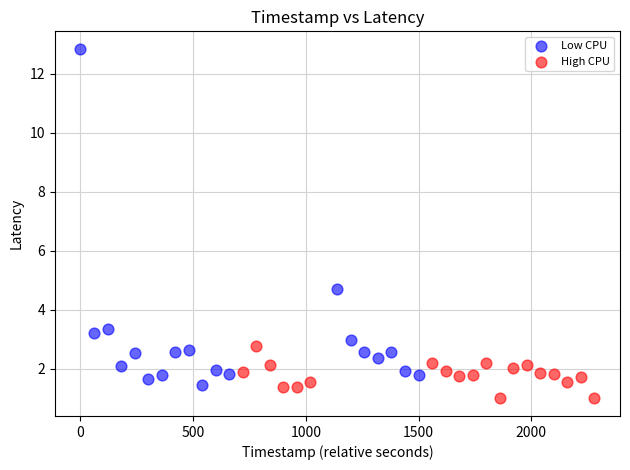

Which series contains the lowest Y value?

High CPU